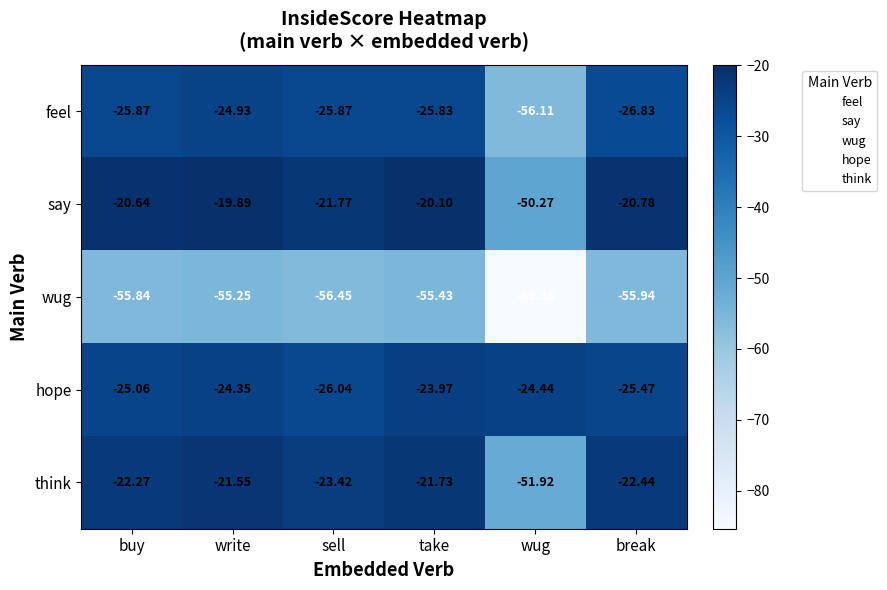

Rank the series at sell from highest to lowest value.

say, think, feel, hope, wug